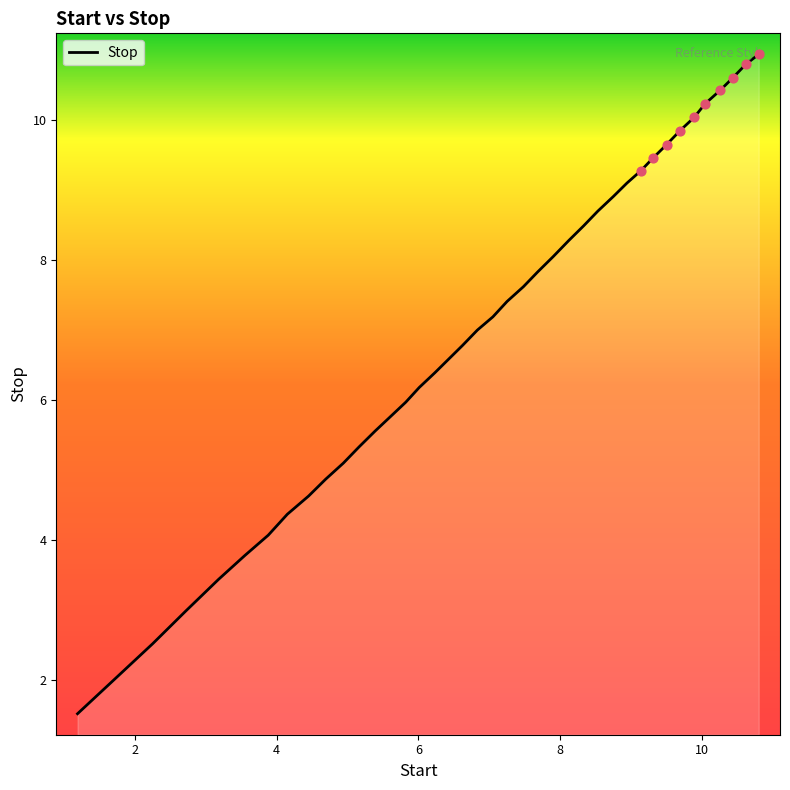

What is the difference between the maximum and minimum values?

9.4